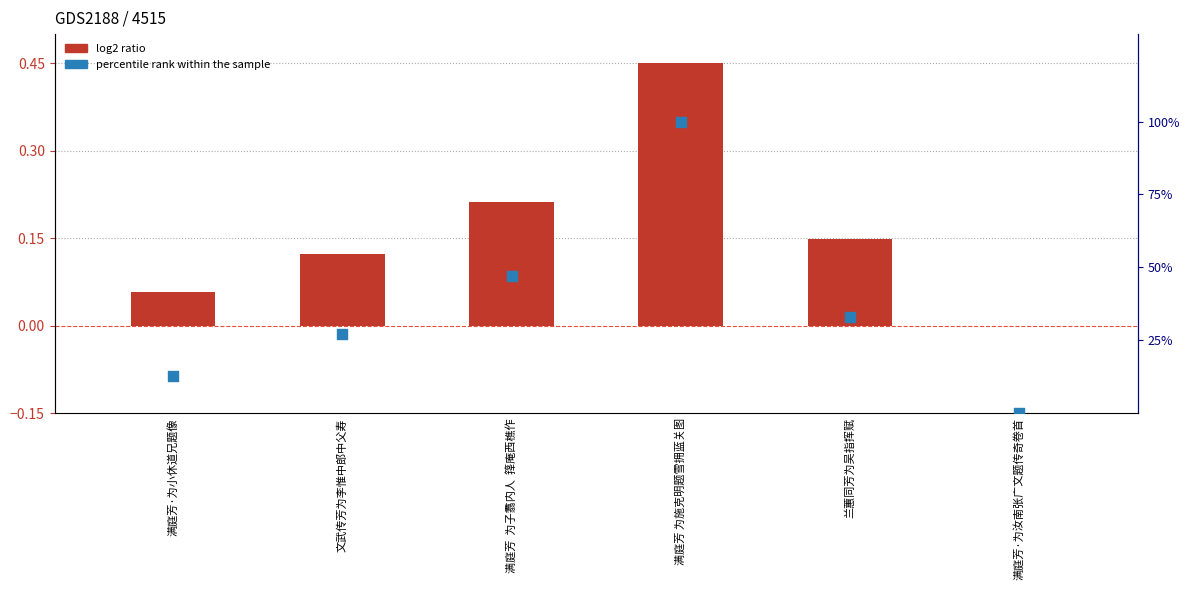

What is the total value across all series at 满庭芳  为子翥内人  箨庵西樵作?

47.3